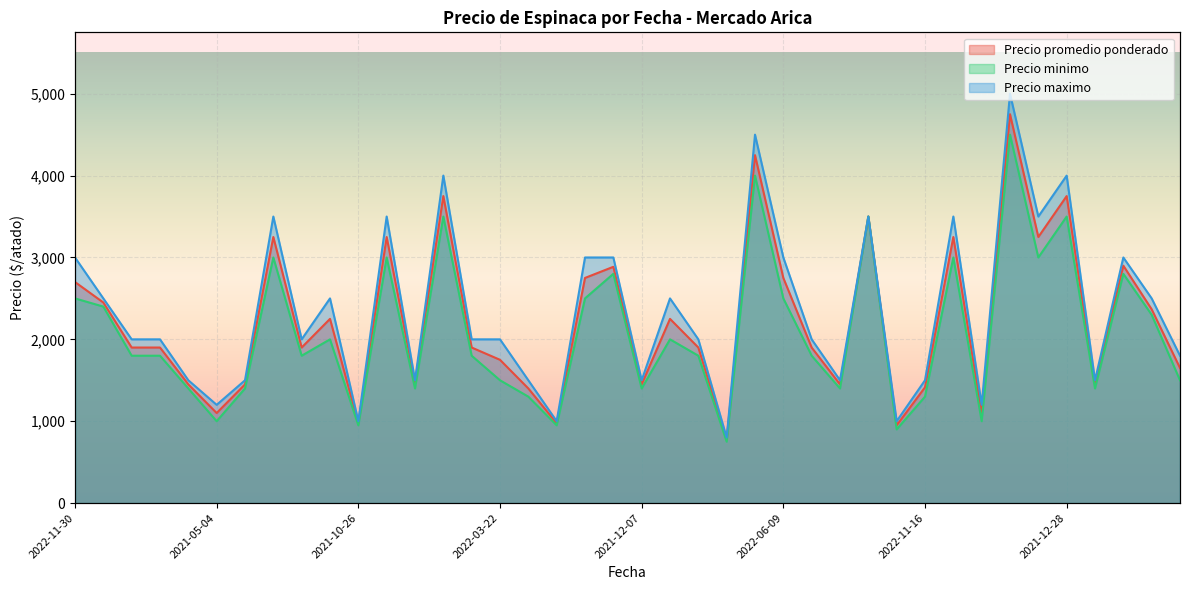

How many lines are shown in the chart?

3